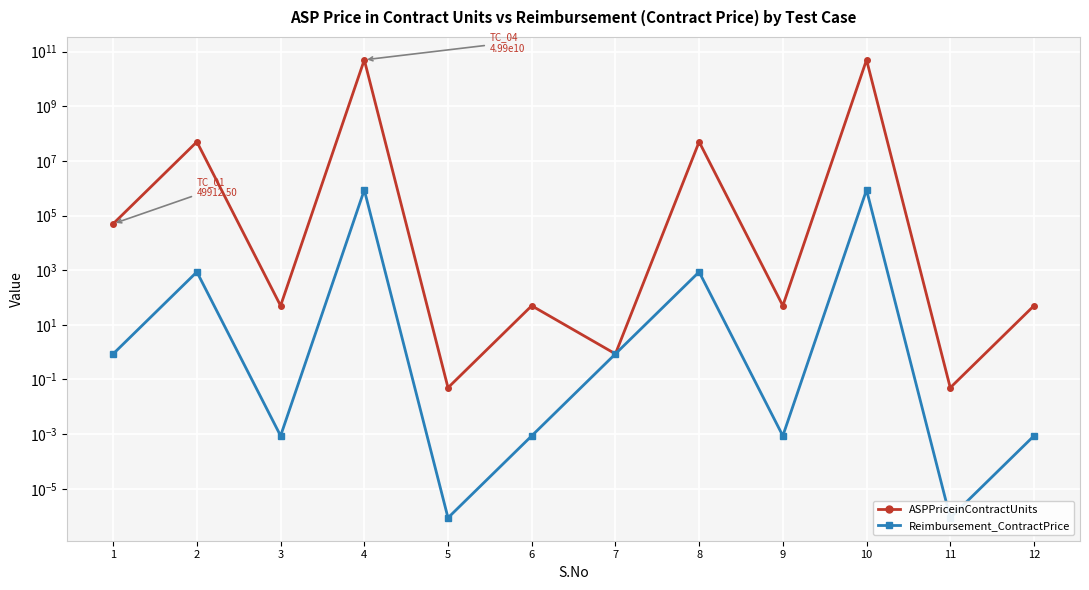

True or false: ASPPriceinContractUnits and Reimbursement_ContractPrice cross at least once.

False